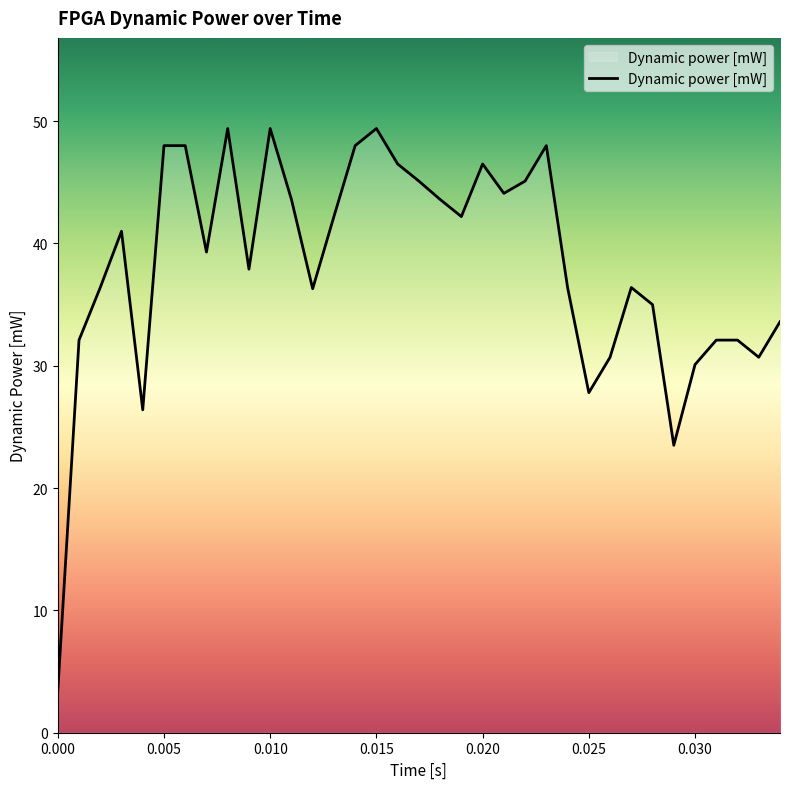

What is the minimum value shown in the chart?

3.4